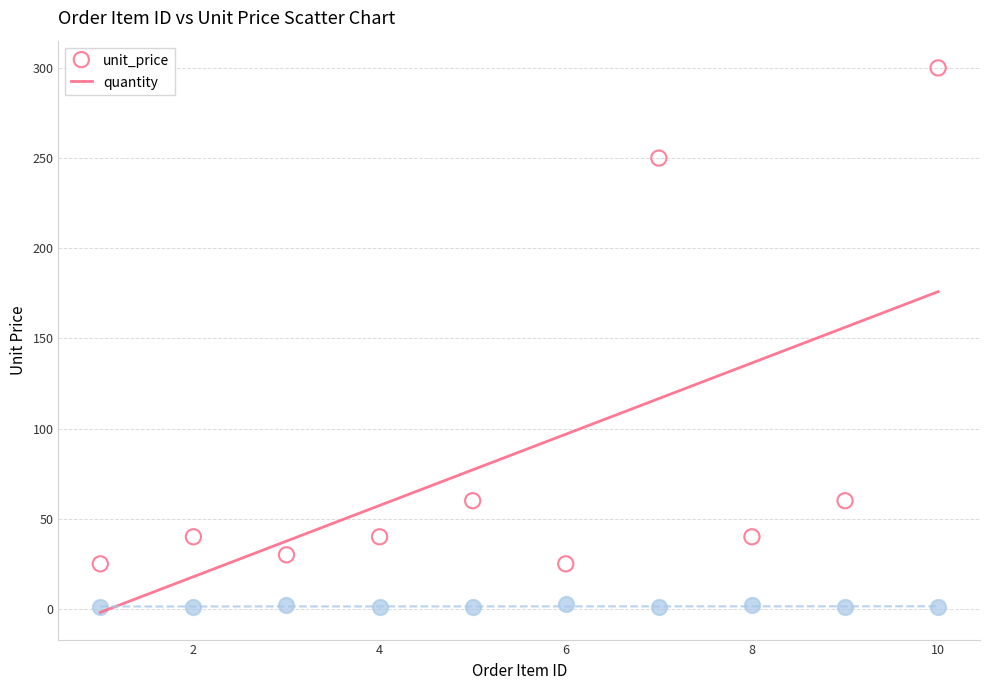

Which series has the largest Y range (max minus min)?

unit_price